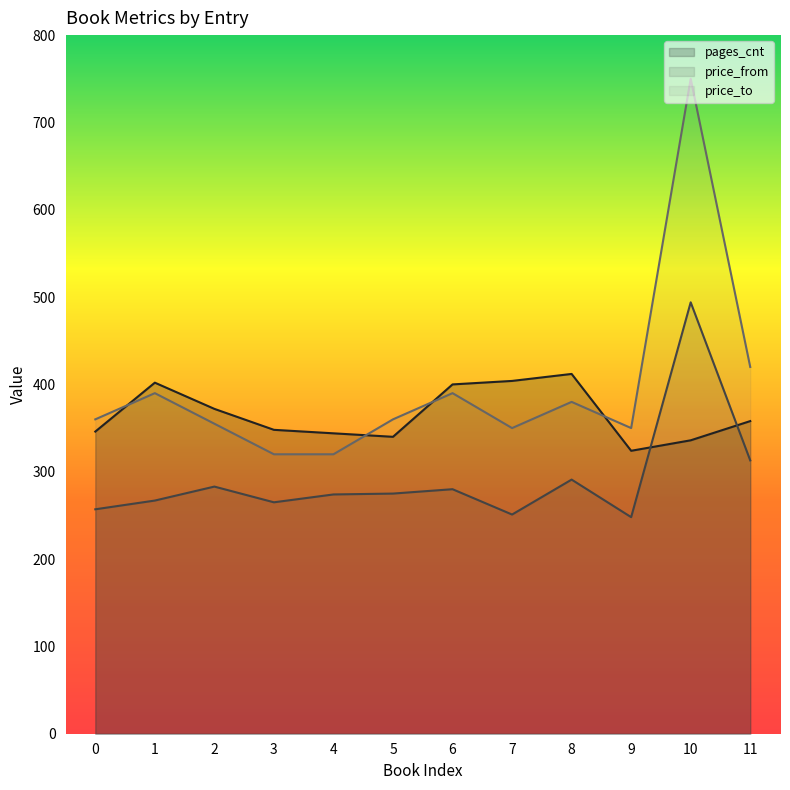

Rank the series at 8 from highest to lowest value.

pages_cnt, price_to, price_from